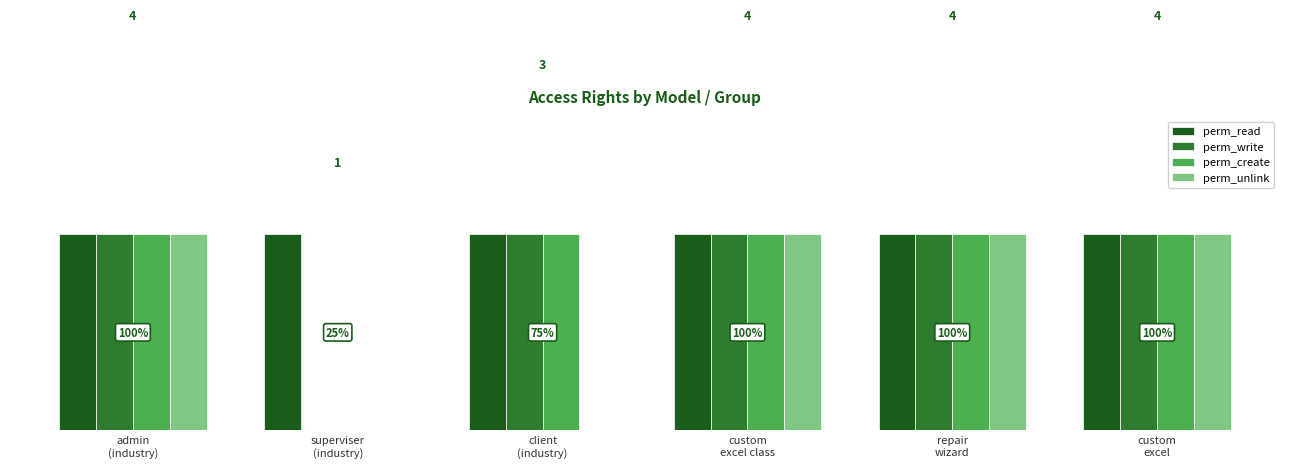

Are the bars grouped side by side (vs. stacked)?

Yes